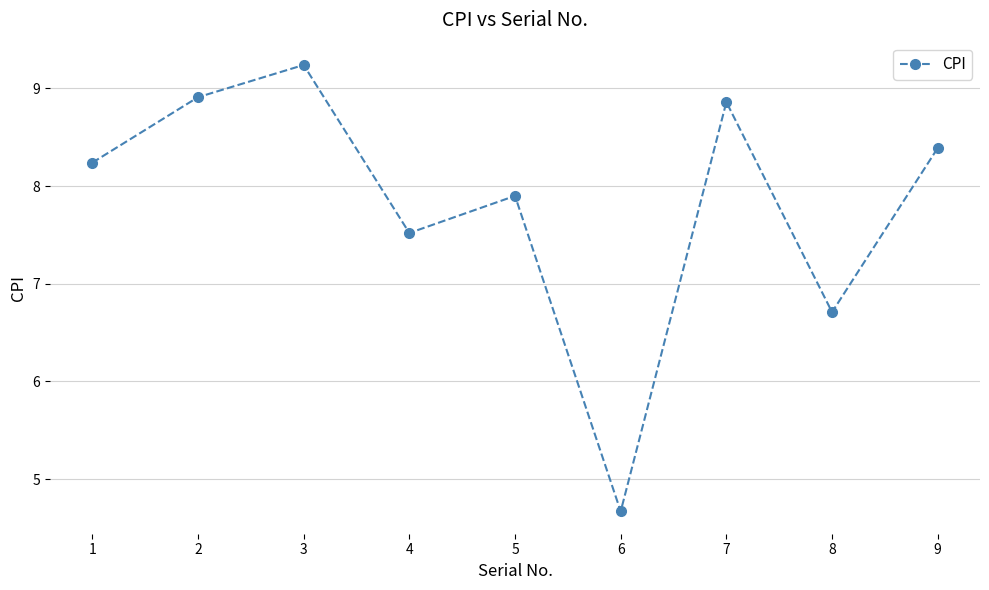

What is the value of the 9th point from the left?

8.4